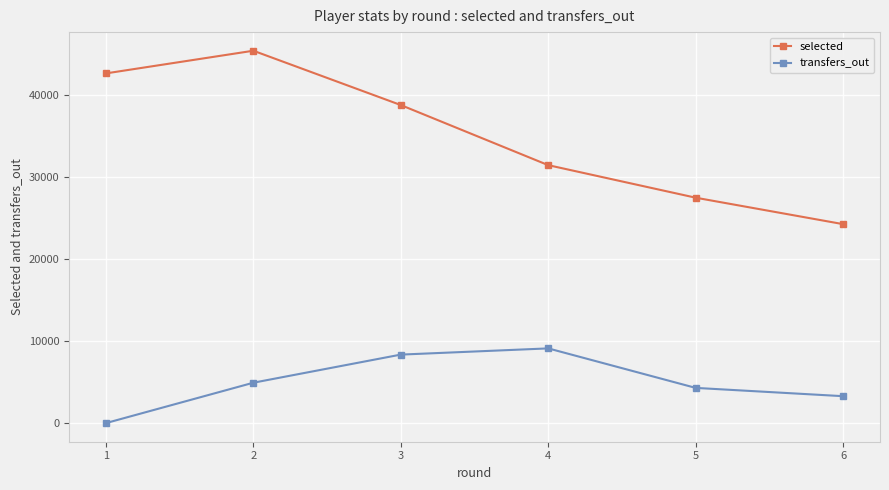

Is this an area chart (filled region under the line)?

No